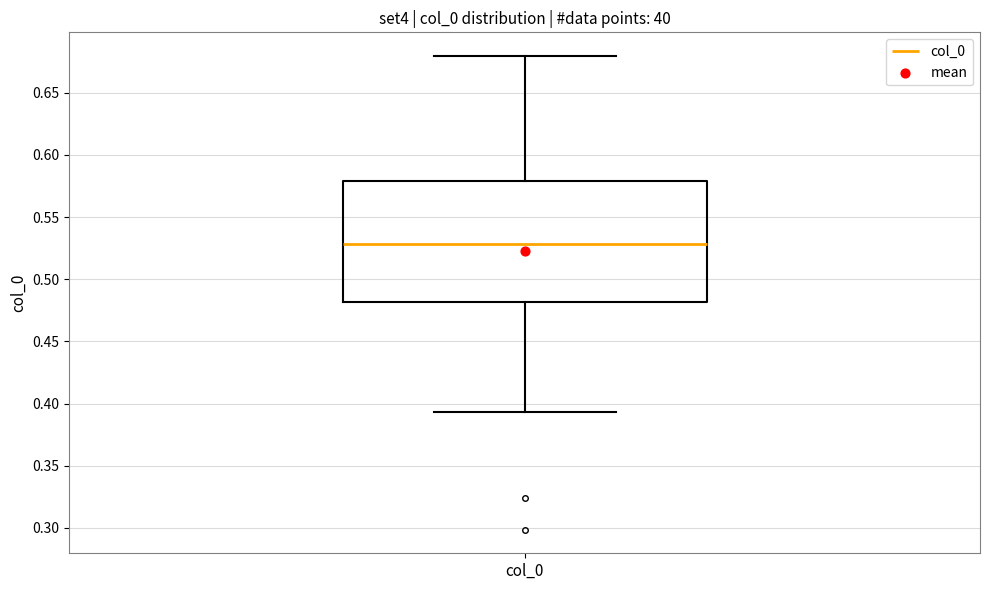

Transcribe this box plot: give where the median line is, the range the box spans, and where the two whiskers end, as read against the y-axis. The values are not printed on the chart, so give them approximately, as read against the axis.

median 0.530, box 0.480 to 0.580, whiskers 0.395 to 0.680